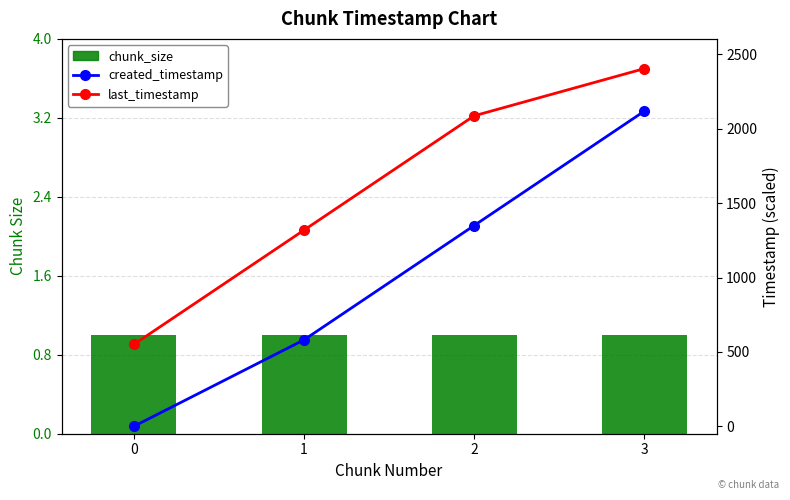

Are the bars horizontal?

No